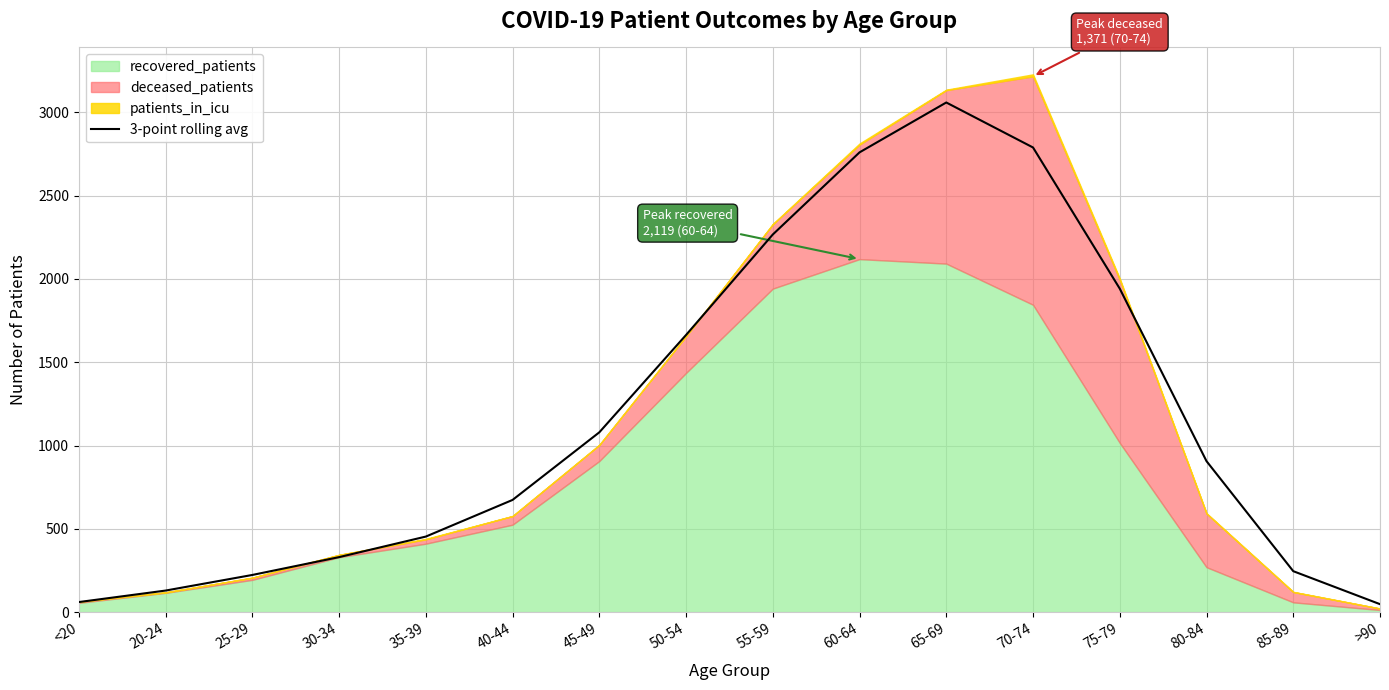

Rank the categories by value from highest to lowest.

65-69, 70-74, 60-64, 55-59, 75-79, 50-54, 45-49, 80-84, 40-44, 35-39, 30-34, 85-89, 25-29, 20-24, <20, >90